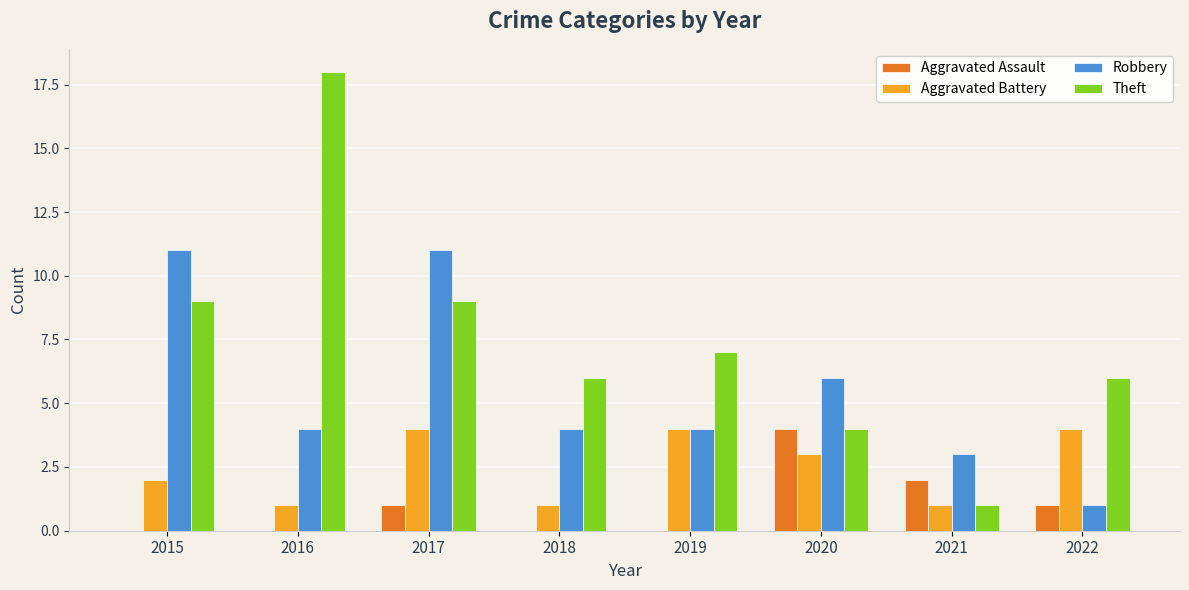

Between 2015 and 2016, which series saw the biggest shift?

Theft